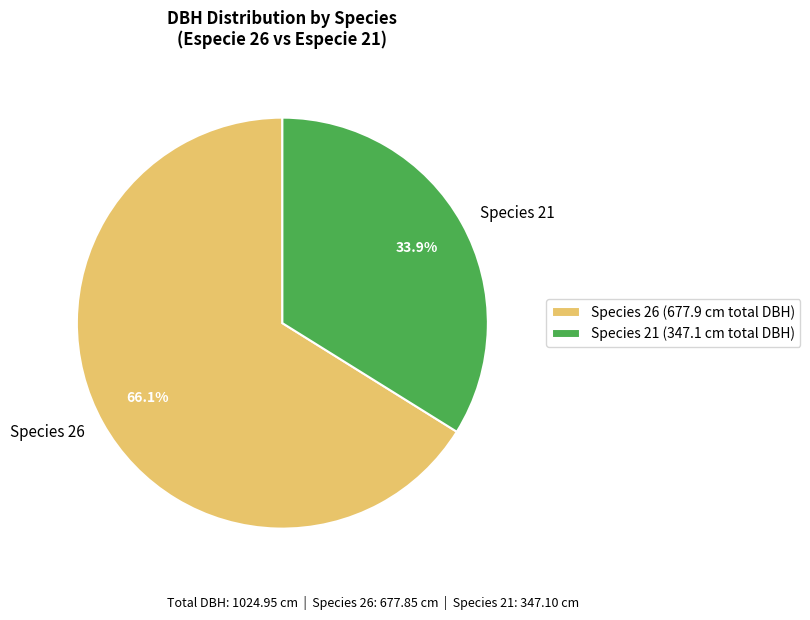

Between Species 21 and Species 26, which is larger?

Species 26